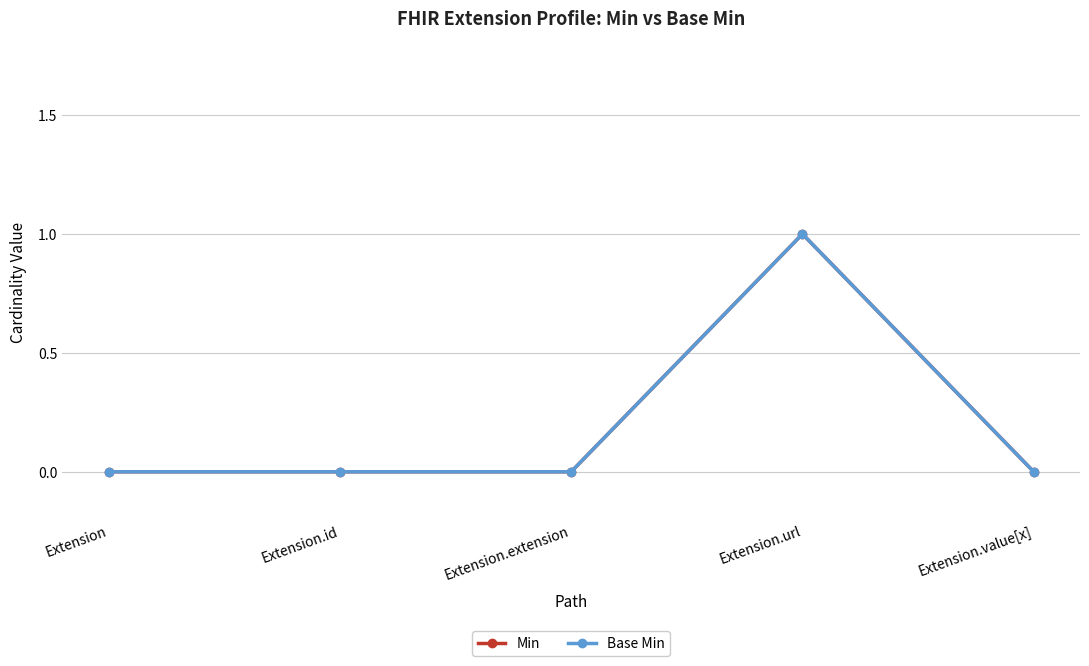

True or false: Min and Base Min intersect in this chart.

False